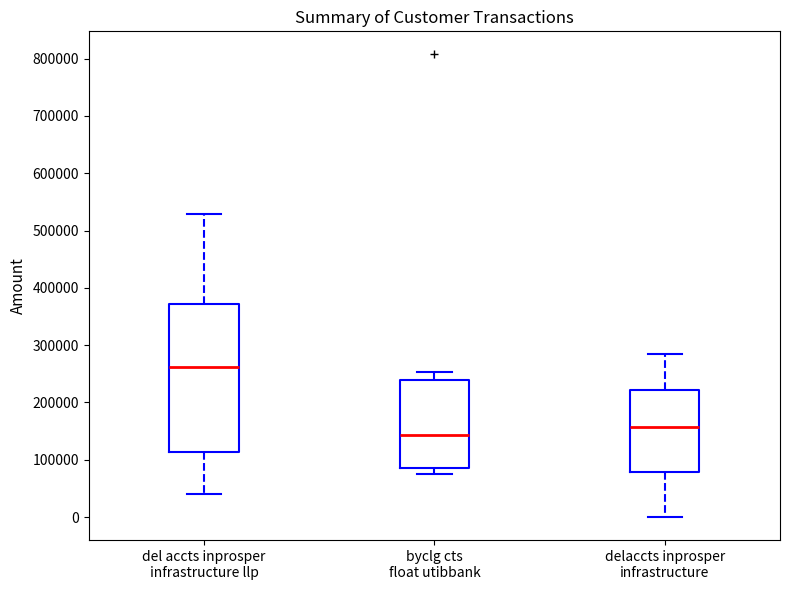

Which box is the tallest, from its lower edge to its upper edge?

del accts inprosper infrastructure llp